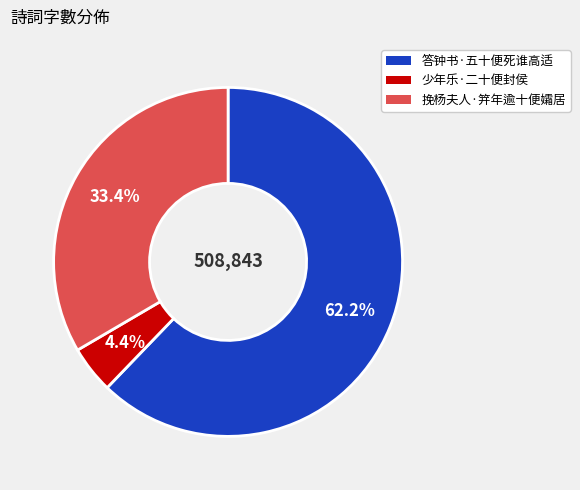

Does any single category account for the majority?

Yes